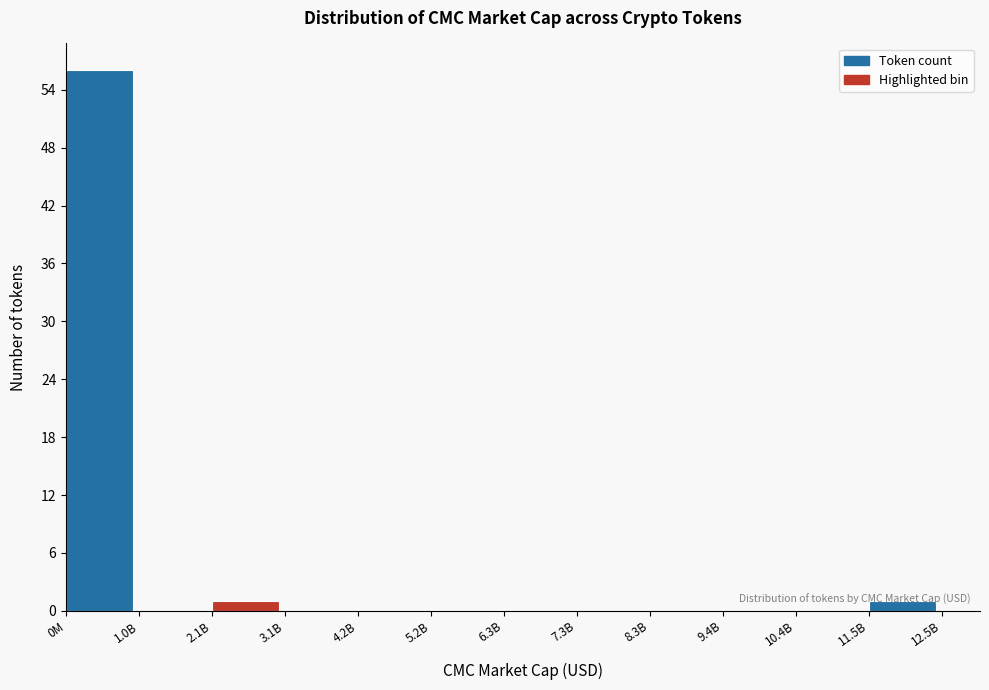

Is it true that the value at 3.1B is 0?

True